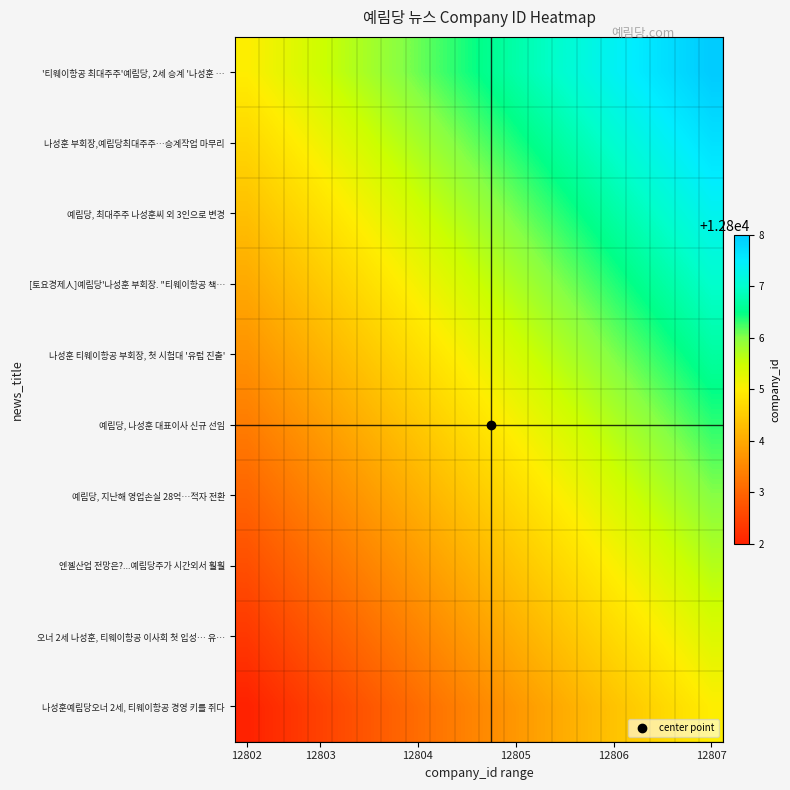

Rank the series by their maximum value, from lowest to highest.

나성훈예림당오너 2세, 티웨이항공 경영 키를 쥐다, 오너 2세 나성훈, 티웨이항공 이사회 첫 입성… 유…, 엔젤산업 전망은?...예림당주가 시간외서 훨훨, 예림당, 지난해 영업손실 28억…적자 전환, 예림당, 나성훈 대표이사 신규 선임, 나성훈 티웨이항공 부회장, 첫 시험대 '유럽 진출', [토요경제人]예림당'나성훈 부회장. "티웨이항공 책…, 예림당, 최대주주 나성훈씨 외 3인으로 변경, 나성훈 부회장,예림당최대주주…승계작업 마무리, '티웨이항공 최대주주'예림당, 2세 승계 '나성훈 …